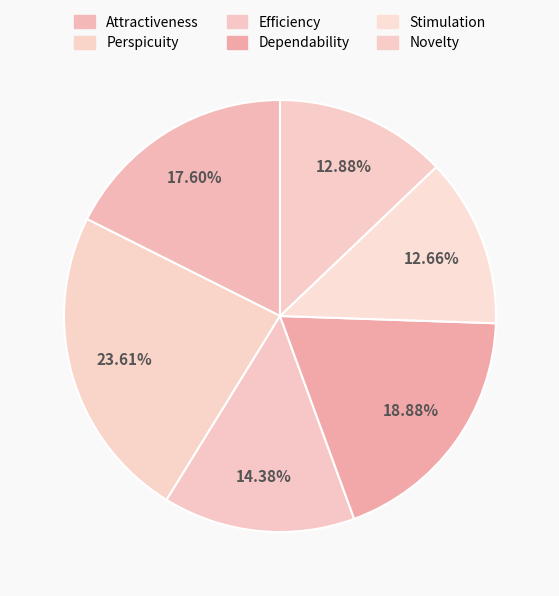

Rank the categories by value from lowest to highest.

Stimulation, Novelty, Efficiency, Attractiveness, Dependability, Perspicuity